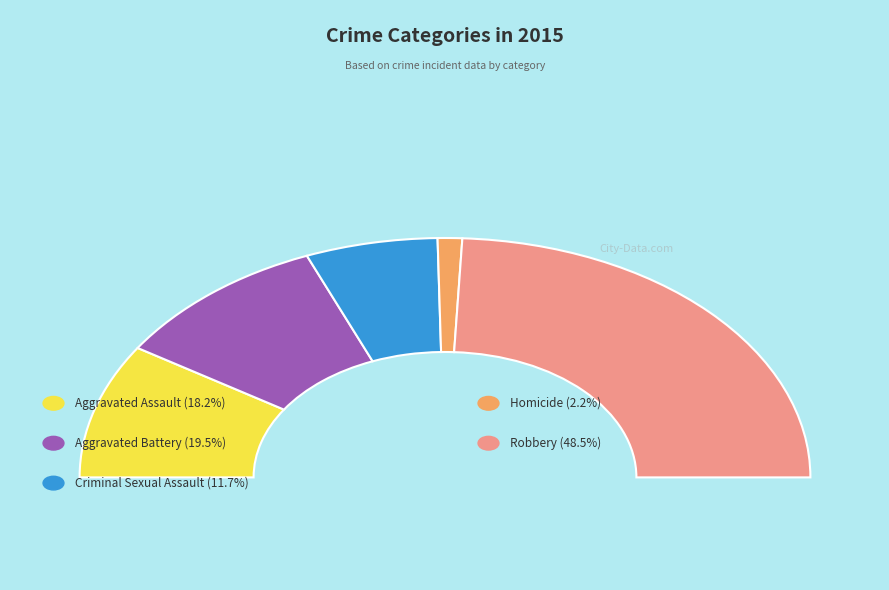

To the nearest percent, what portion does Aggravated Assault represent?

18%